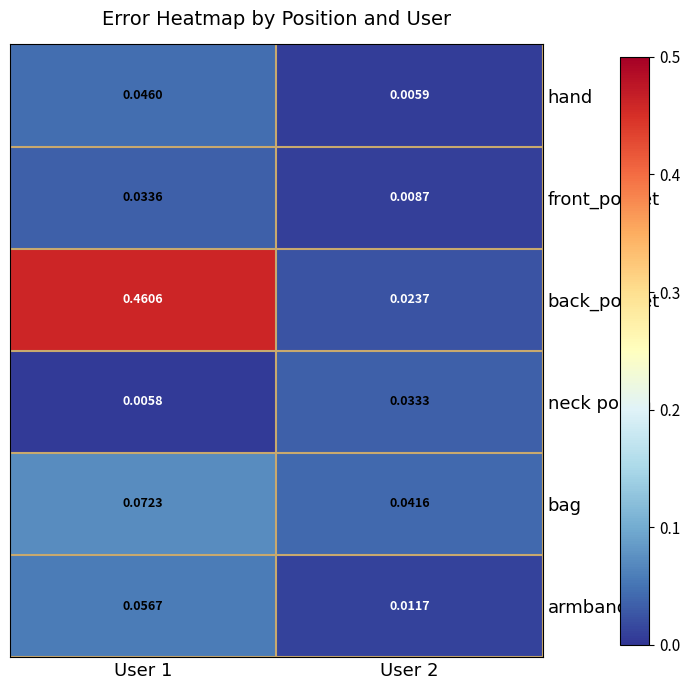

Which series has the largest total across all categories?

back_pocket